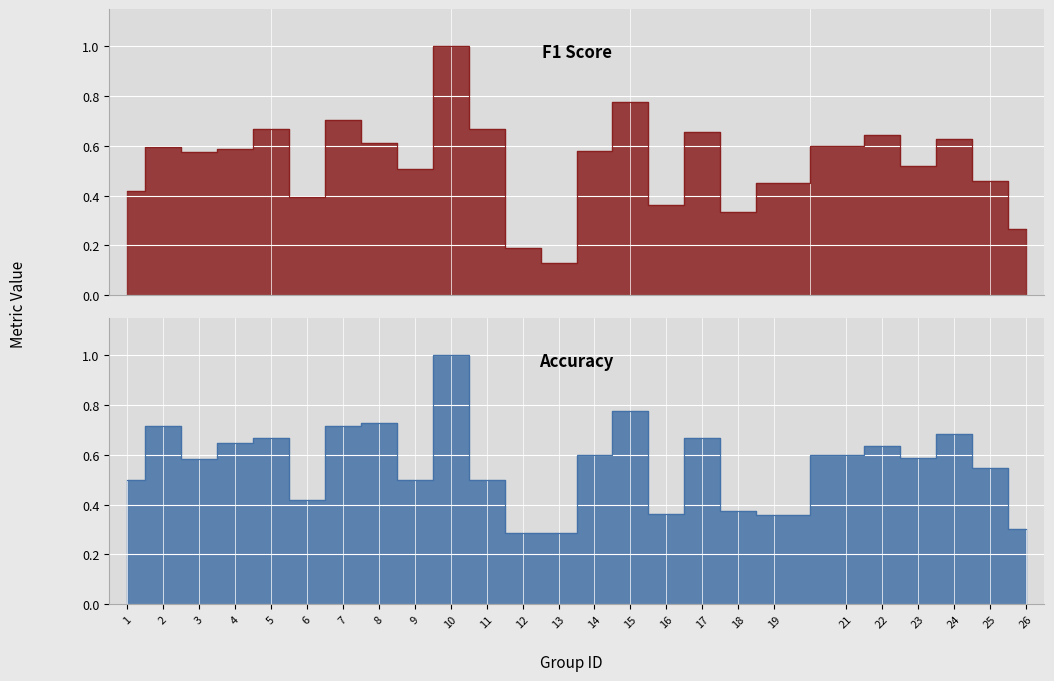

What is the approximate value of f1 at 10?

1.0